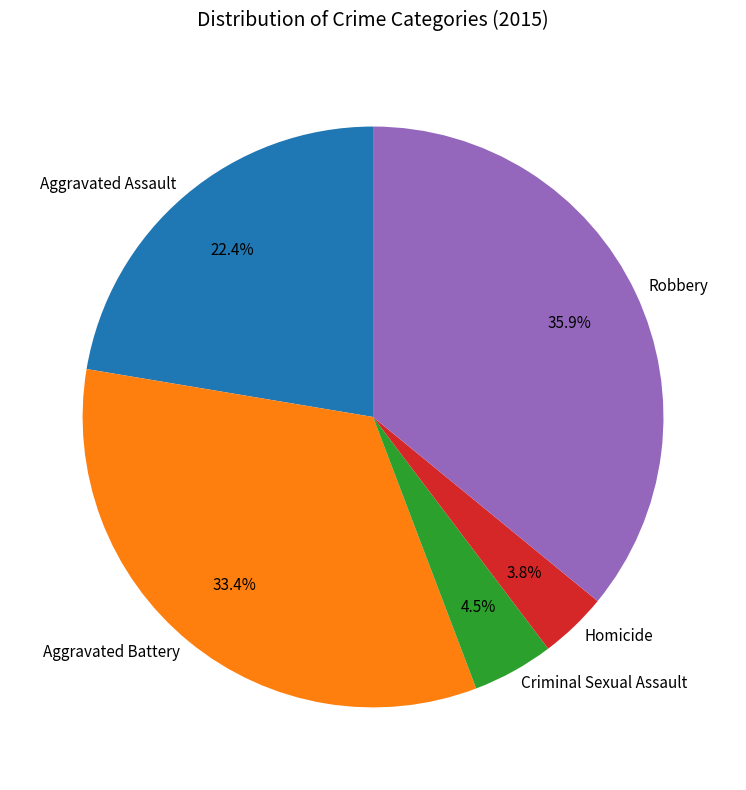

Rank the categories by value from lowest to highest.

Homicide, Criminal Sexual Assault, Aggravated Assault, Aggravated Battery, Robbery